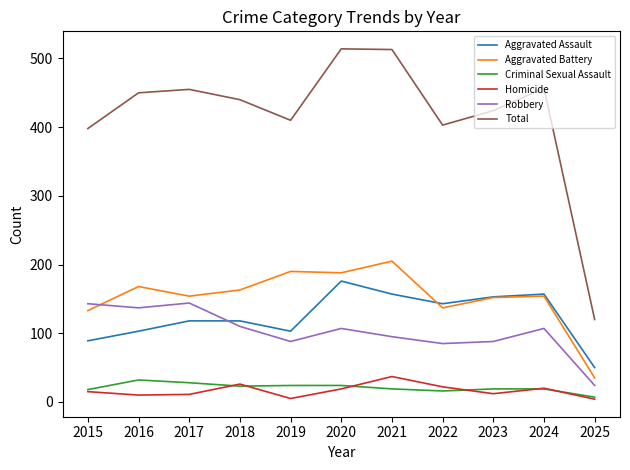

What is the maximum value for Criminal Sexual Assault?

32